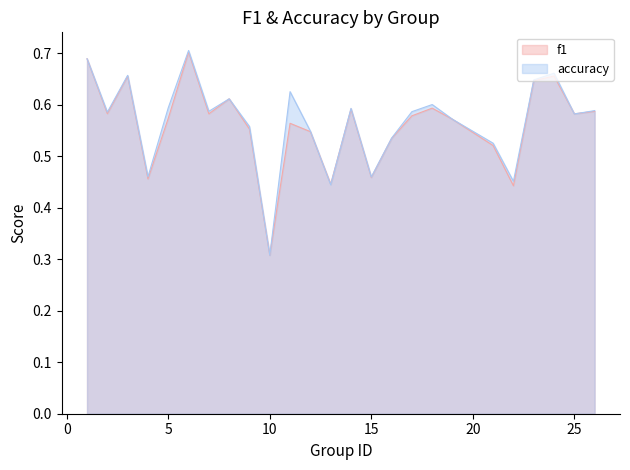

Where do accuracy and f1 first cross each other?

12 and 13